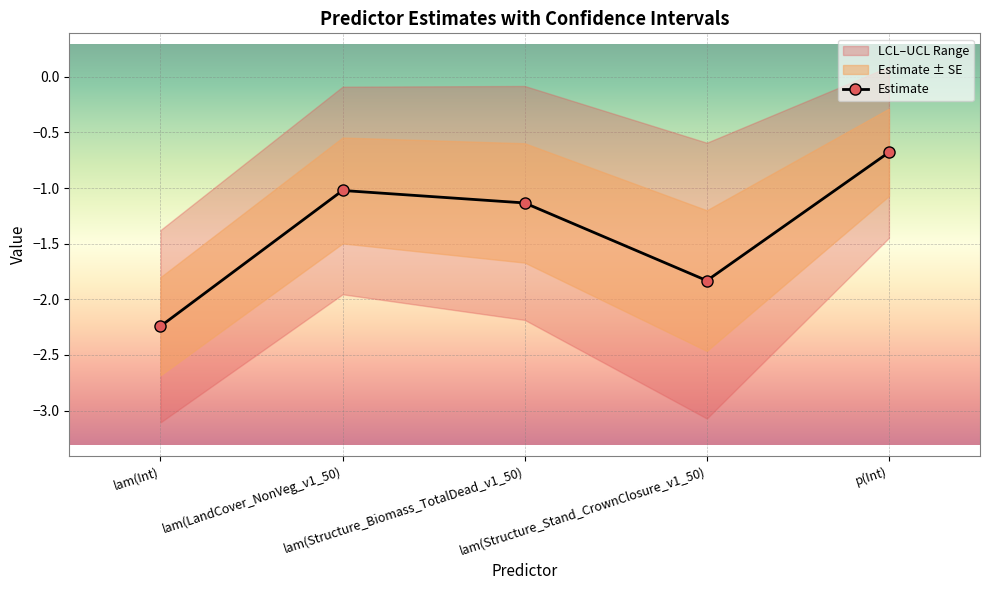

Between lam(Structure_Stand_CrownClosure_v1_50) and lam(LandCover_NonVeg_v1_50), which is larger?

lam(LandCover_NonVeg_v1_50)